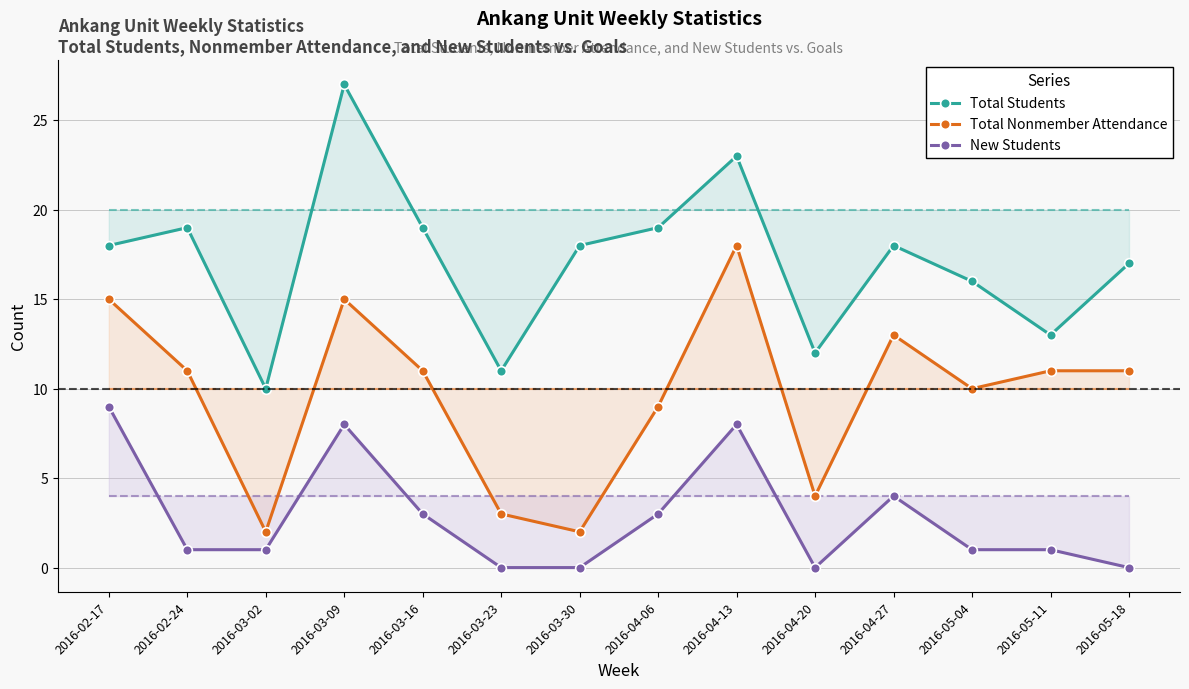

Where does the New Students series first go above 1?

2016-02-17